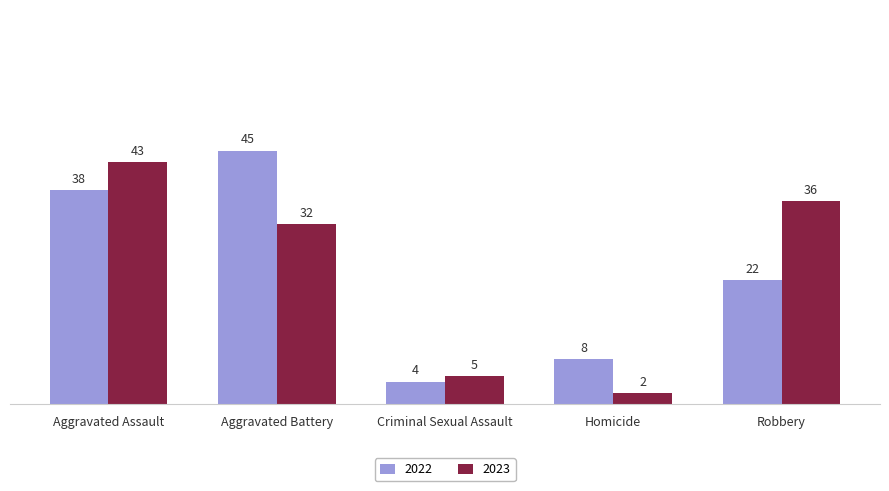

What is the spread (max minus min) of values at Aggravated Battery?

13